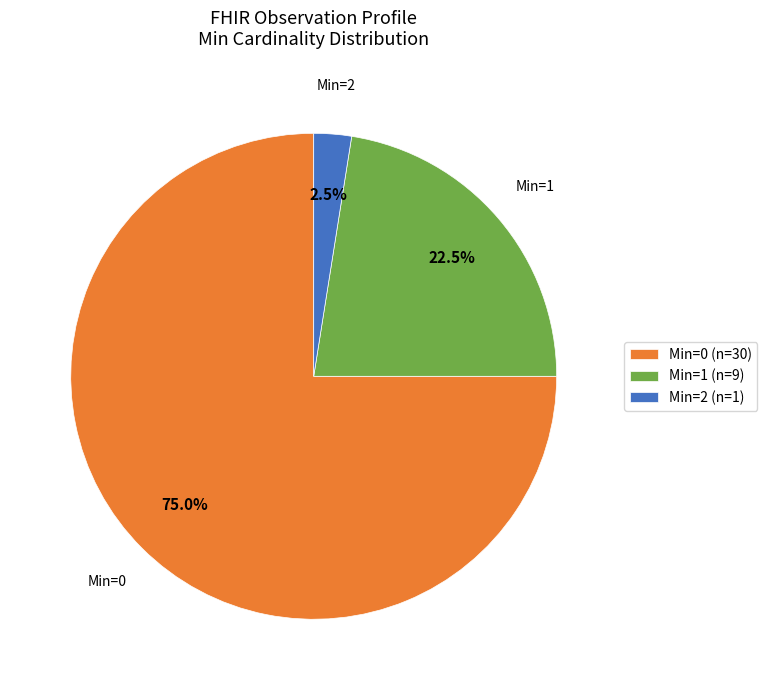

Between Min=2 (n=1) and Min=0 (n=30), which is larger?

Min=0 (n=30)